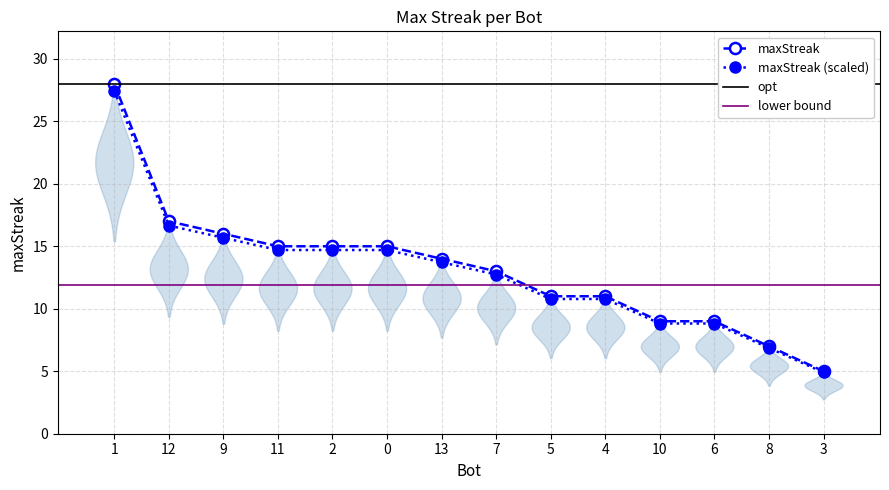

What is the value of the 12th point from the left?

9